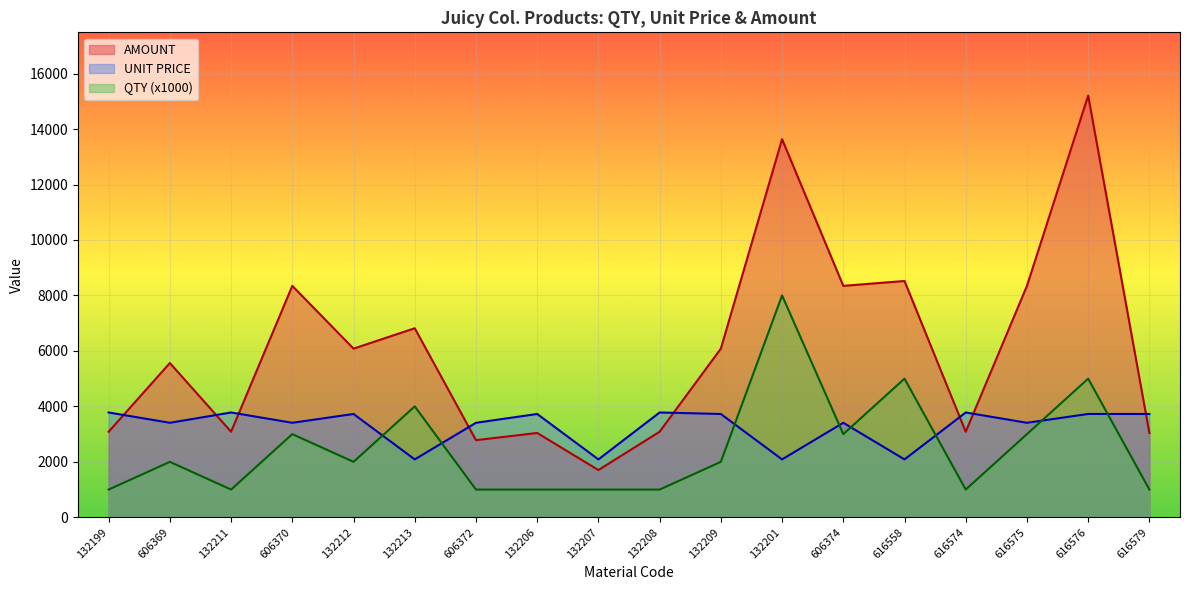

What is the spread (max minus min) of values at 132207?

1088.0